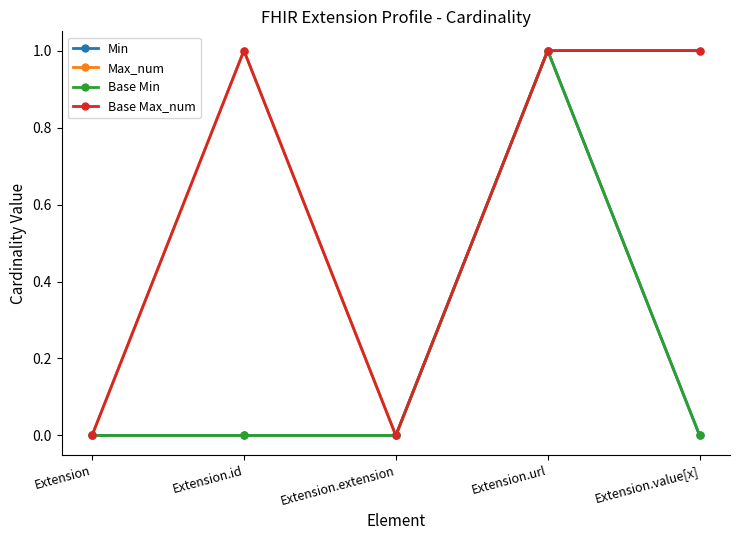

Rank the series by their maximum value, from lowest to highest.

Min, Max_num, Base Min, Base Max_num